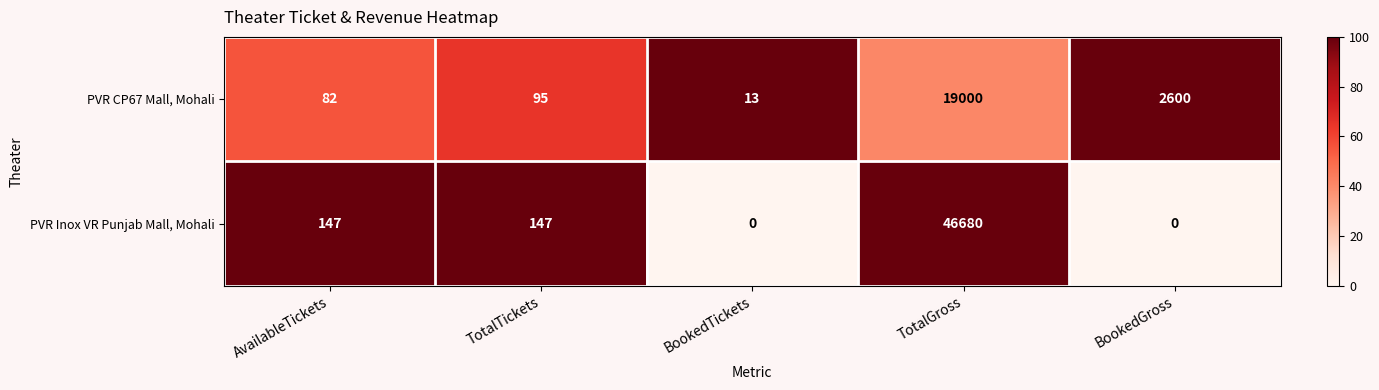

Which series has the widest spread of values?

PVR Inox VR Punjab Mall, Mohali